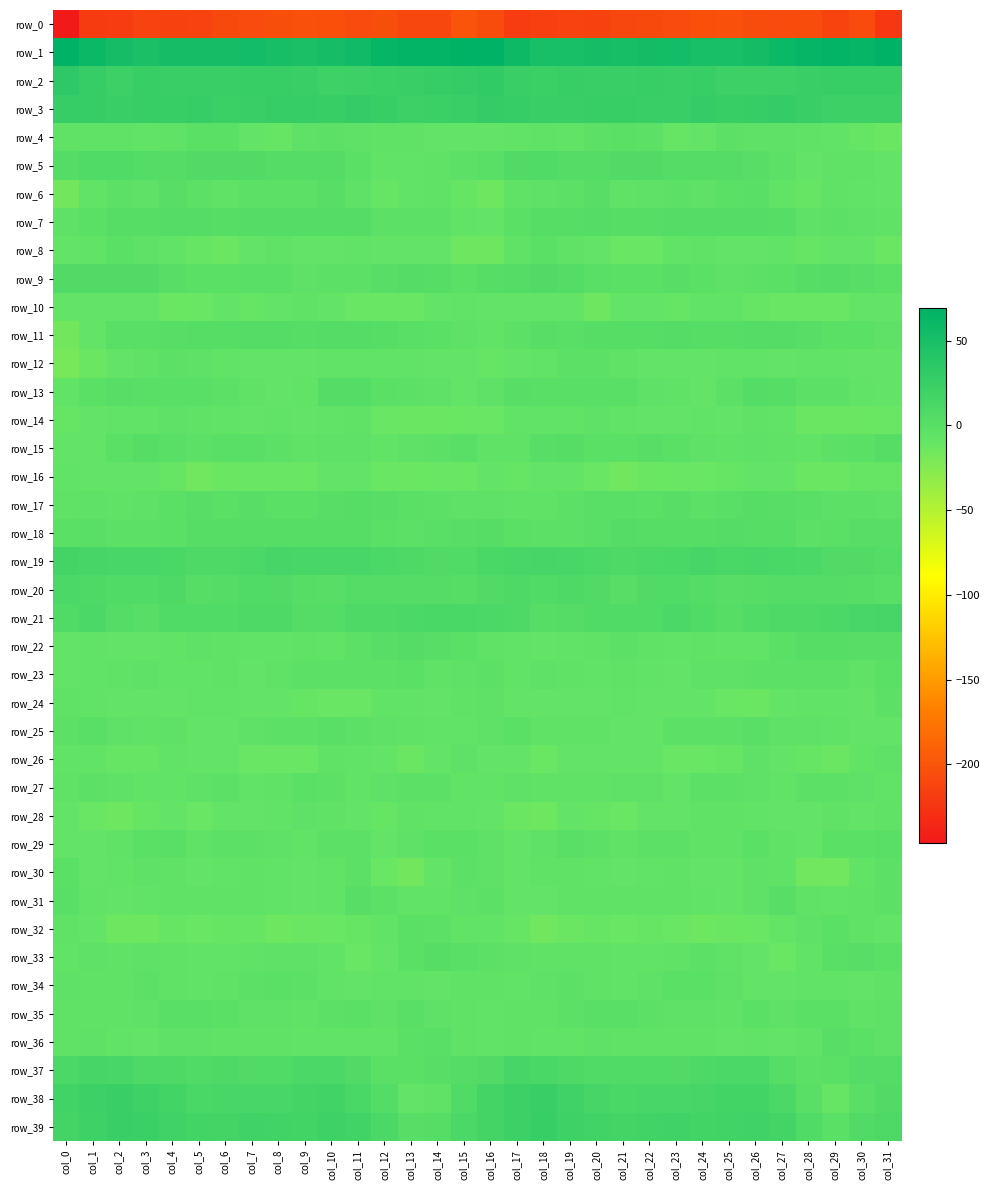

True or false: row_26 has a value of -6.6 at col_0.

True